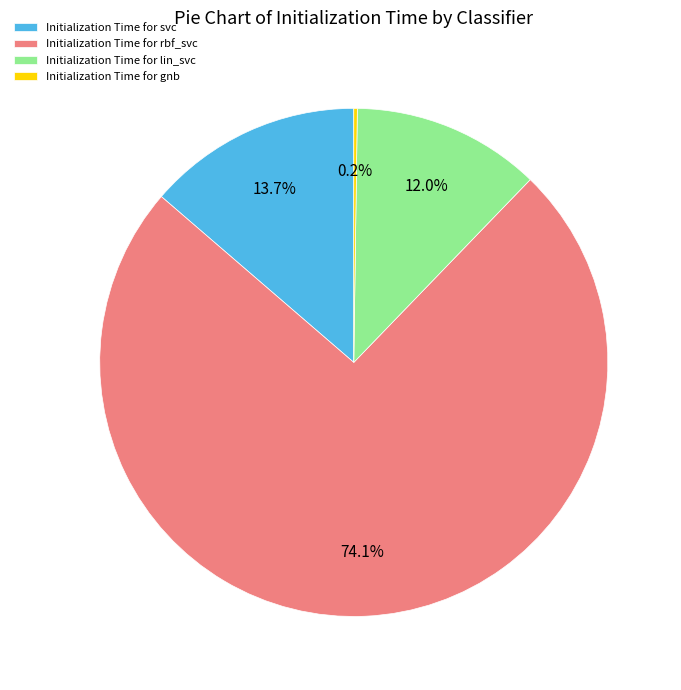

Does any single category account for the majority?

Yes